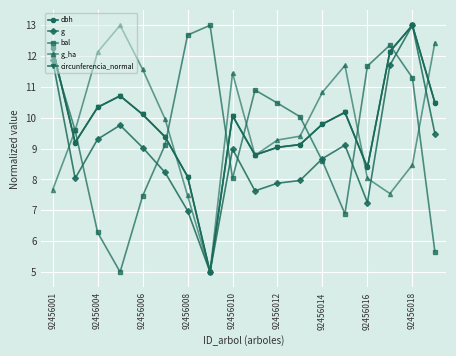

What is the smallest value displayed?

5.0